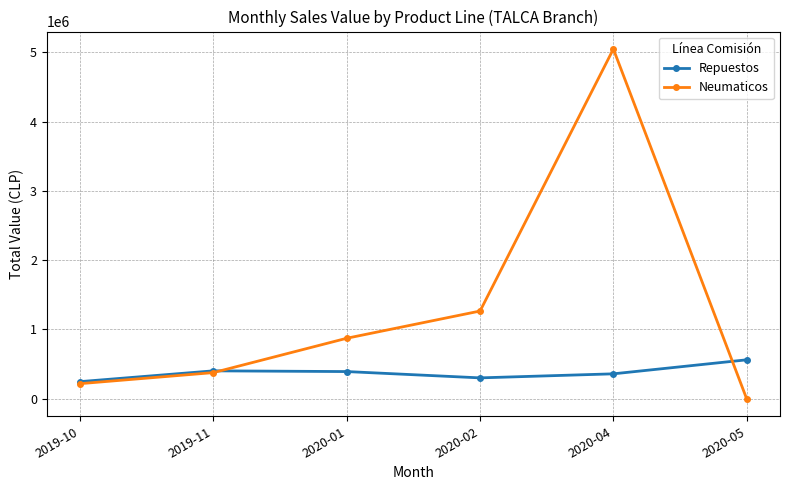

How many interior local peaks does the Neumaticos series have?

1